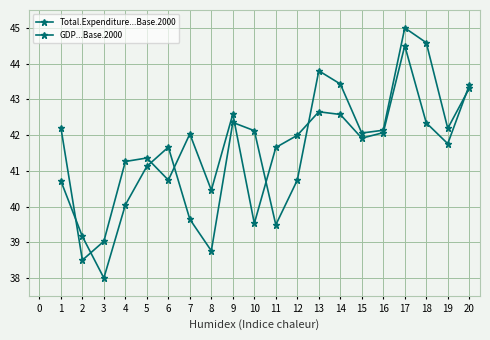

True or false: Total.Expenditure...Base.2000 and GDP...Base.2000 intersect in this chart.

True